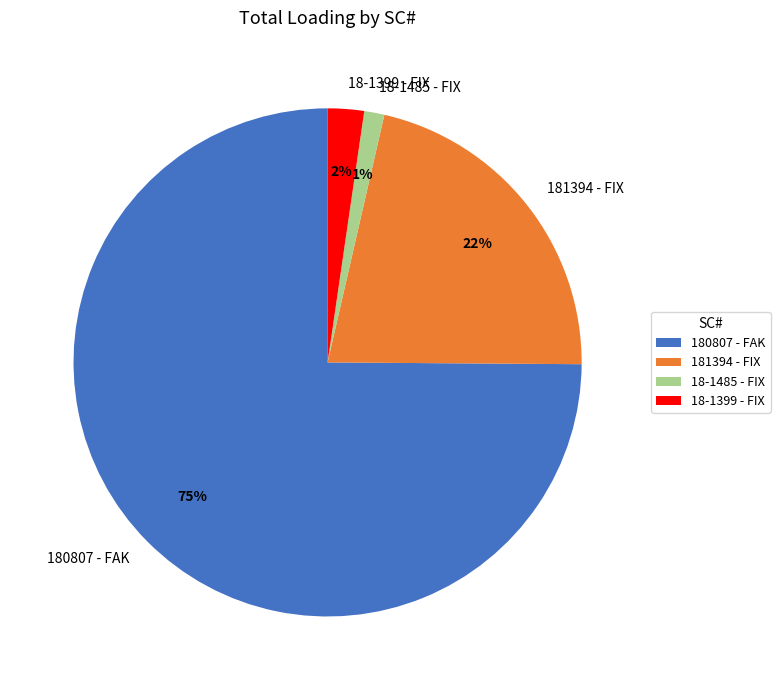

To the nearest percent, what portion does 181394 - FIX represent?

22%